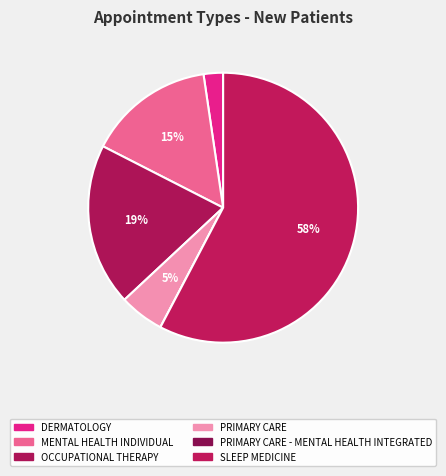

What percentage is NOT represented by DERMATOLOGY?

97.7%